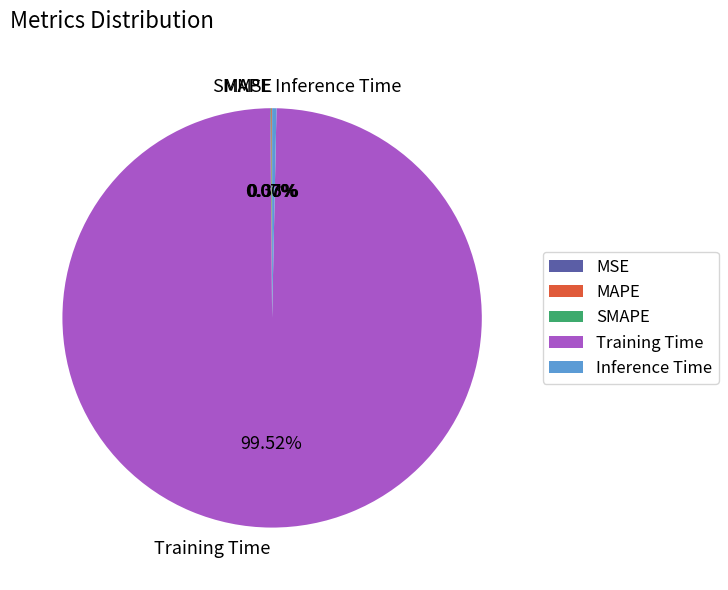

What is the largest slice in the pie chart?

Training Time